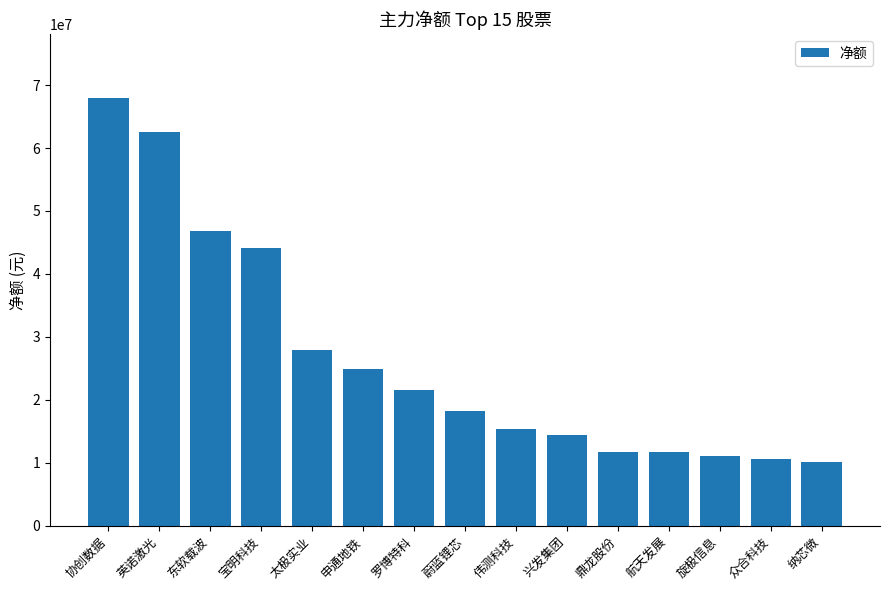

What is the label of the 2nd bar from the left?

英诺激光